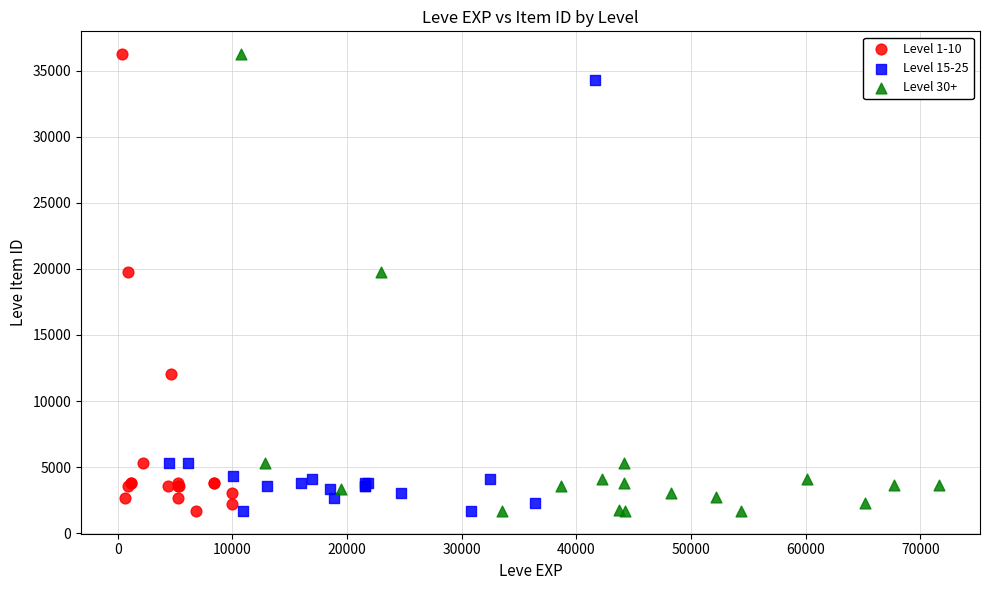

What are all the series names shown in the legend?

Level 1-10, Level 15-25, Level 30+